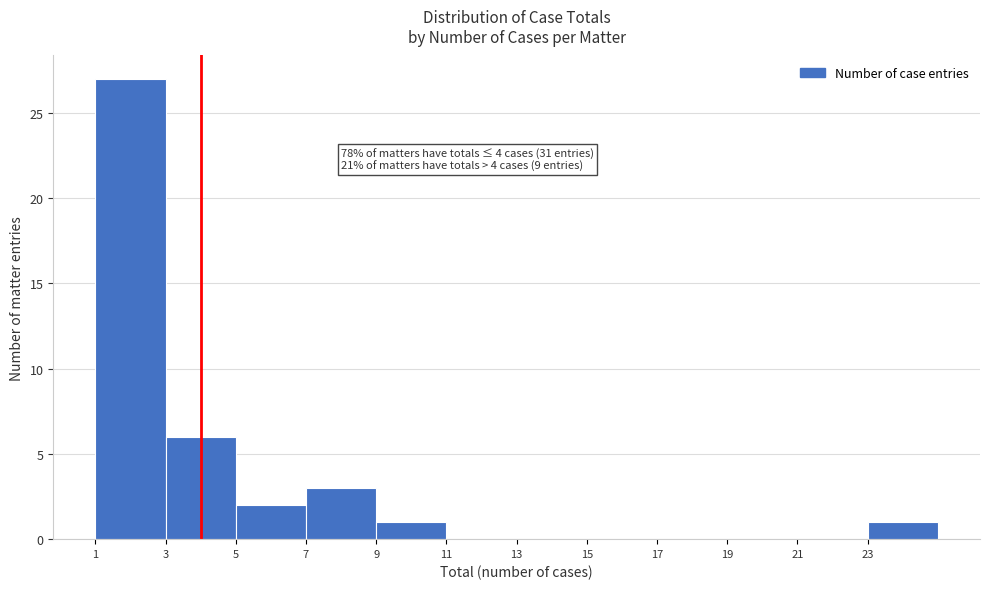

Which range on the x-axis has the tallest bar?

1 to 3